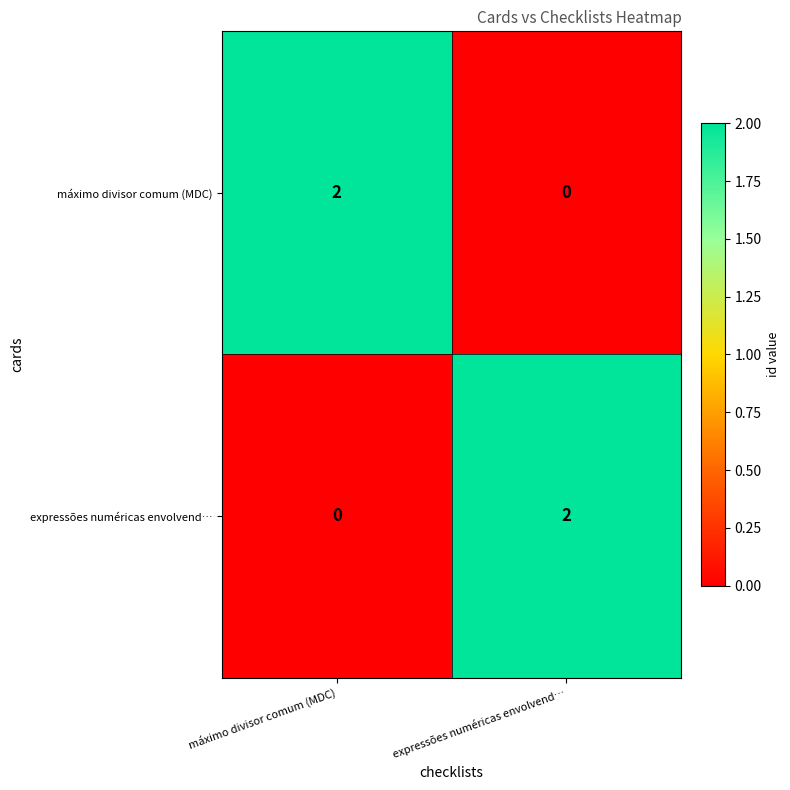

Where is expressões numéricas envolvend… nearest to the value 1?

máximo divisor comum (MDC)